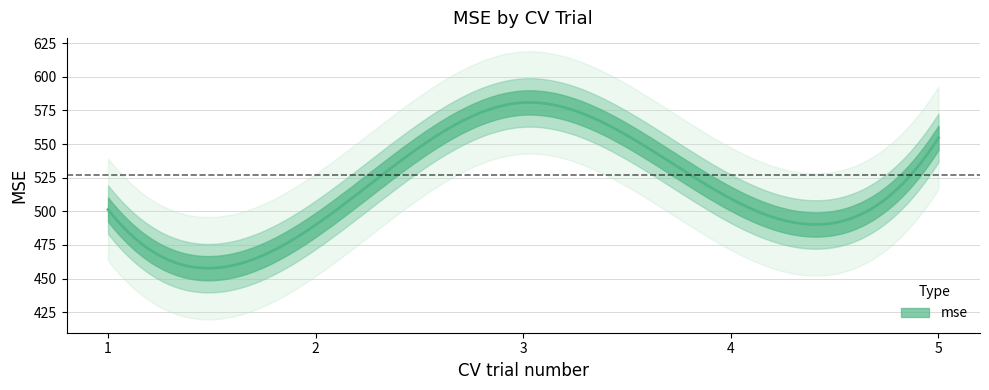

Reading left to right, list all the values displayed in this chart.

501.2	489.9	580.8	509.3	554.7